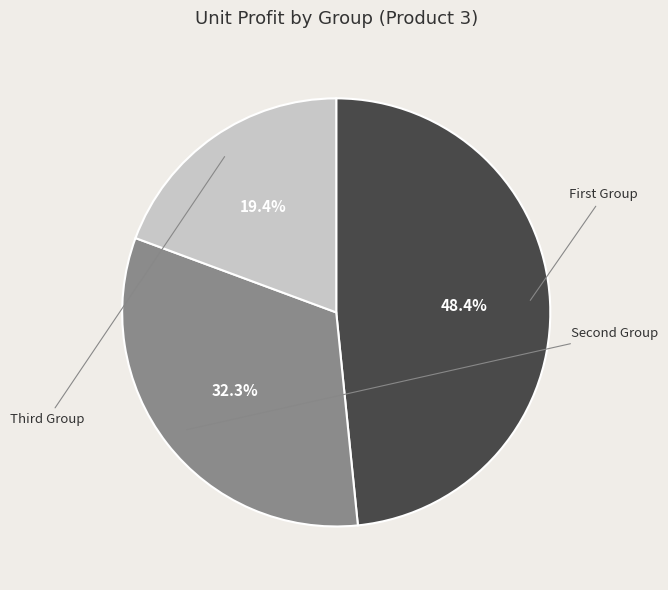

Is there any slice that represents more than half of the pie?

No